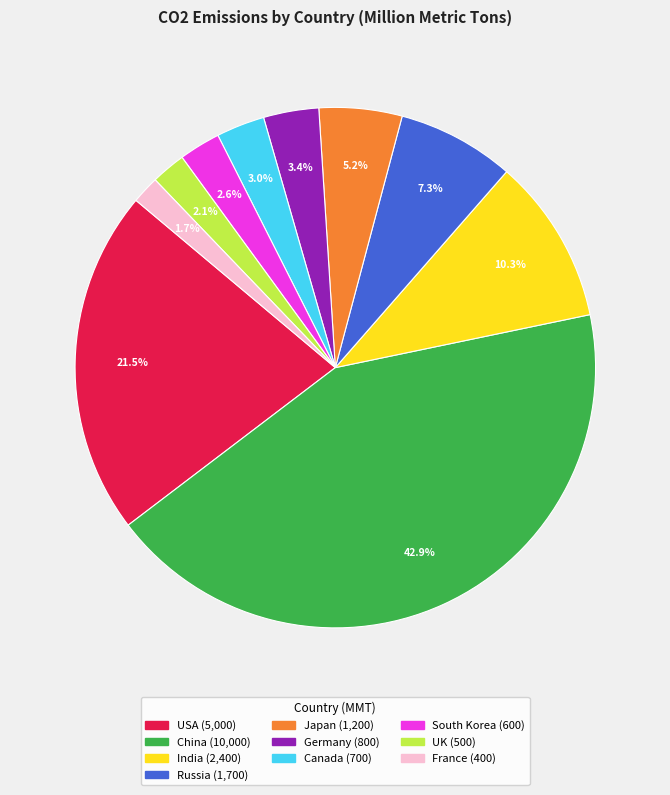

Is UK the majority of the pie?

No